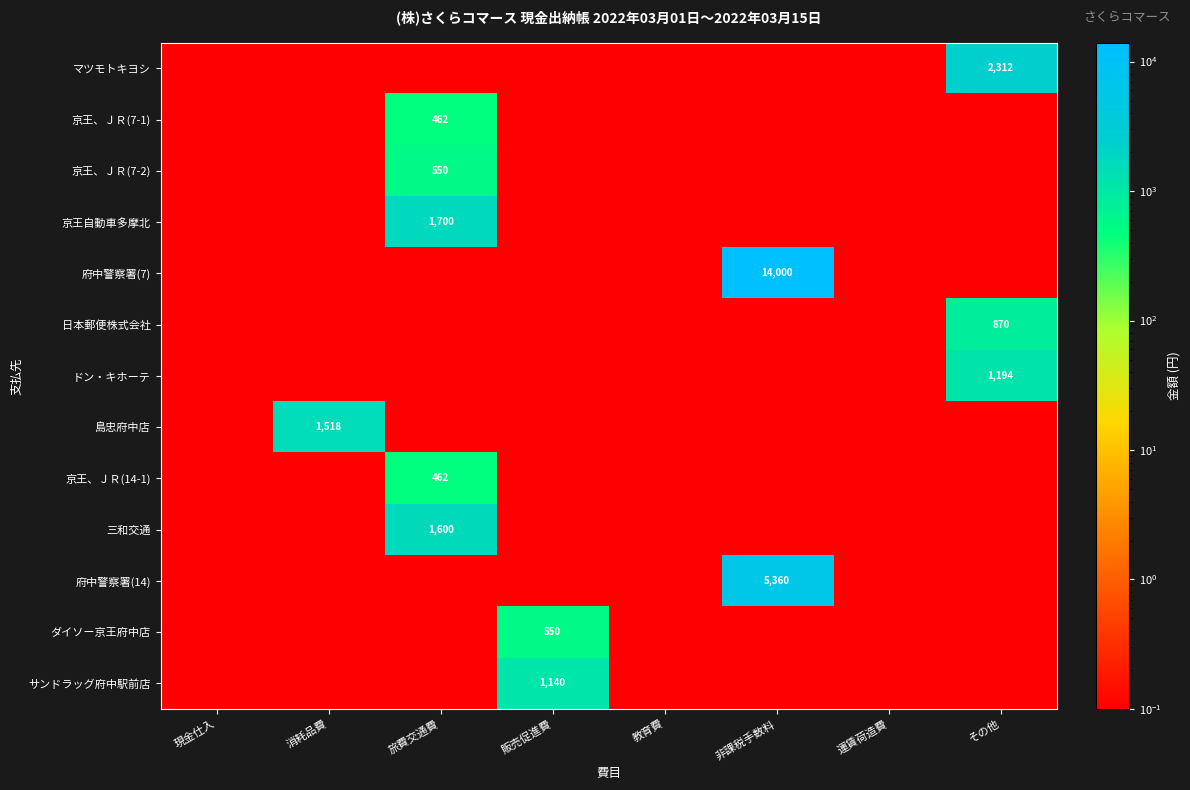

At その他, list the series in order from largest to smallest.

マツモトキヨシ, ドン・キホーテ, 日本郵便株式会社, 京王、ＪＲ(7-1), 京王、ＪＲ(7-2), 京王自動車多摩北, 府中警察署(7), 島忠府中店, 京王、ＪＲ(14-1), 三和交通, 府中警察署(14), ダイソー京王府中店, サンドラッグ府中駅前店